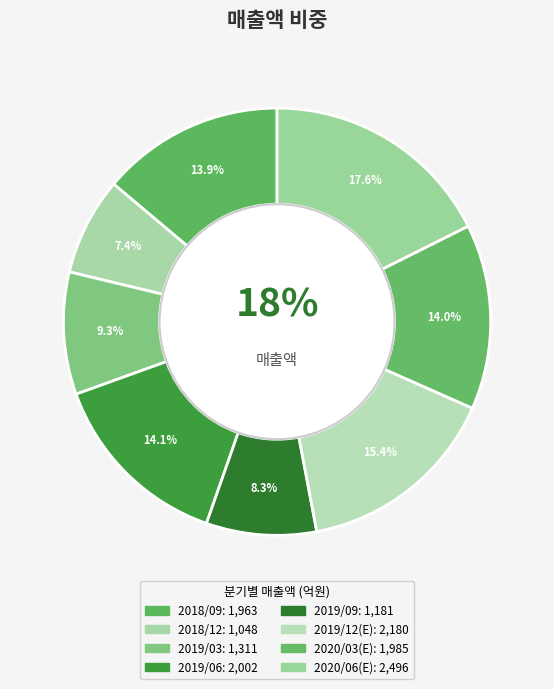

What is the largest slice in the pie chart?

2020/06(E)